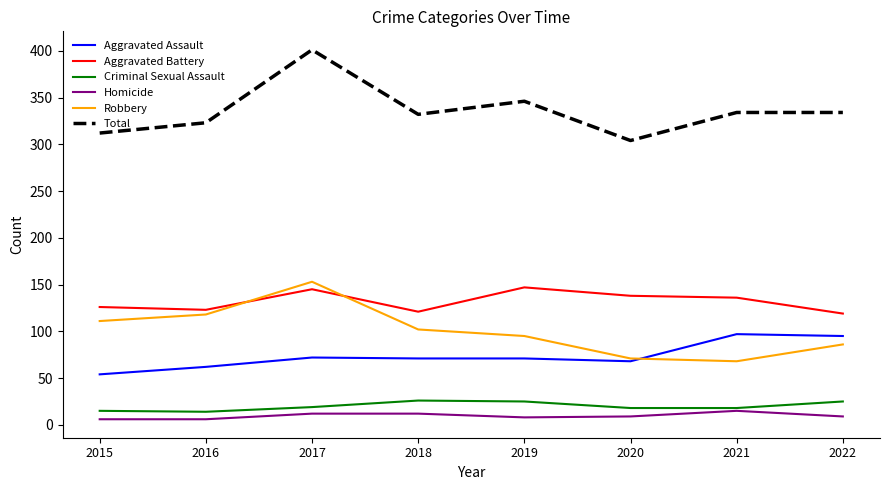

True or false: Aggravated Assault and Total cross at least once.

False